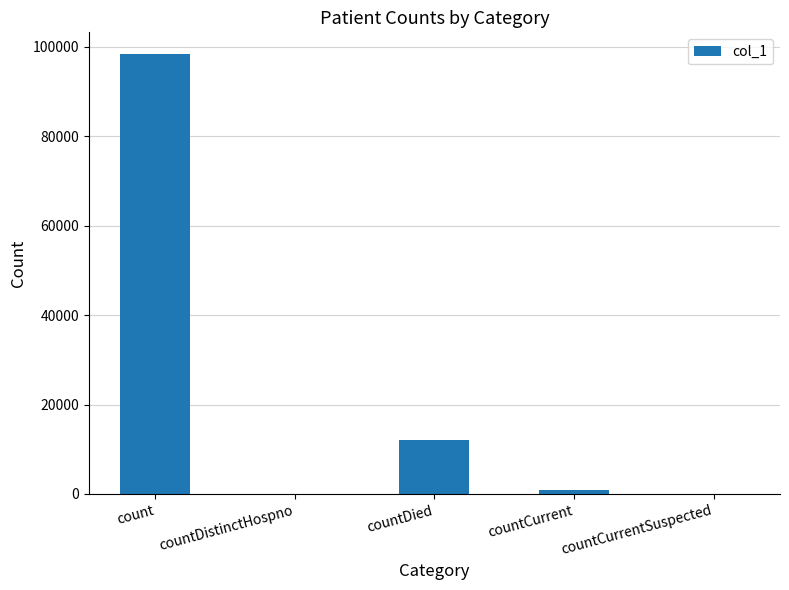

At which label is the value closest to 49174?

countDied